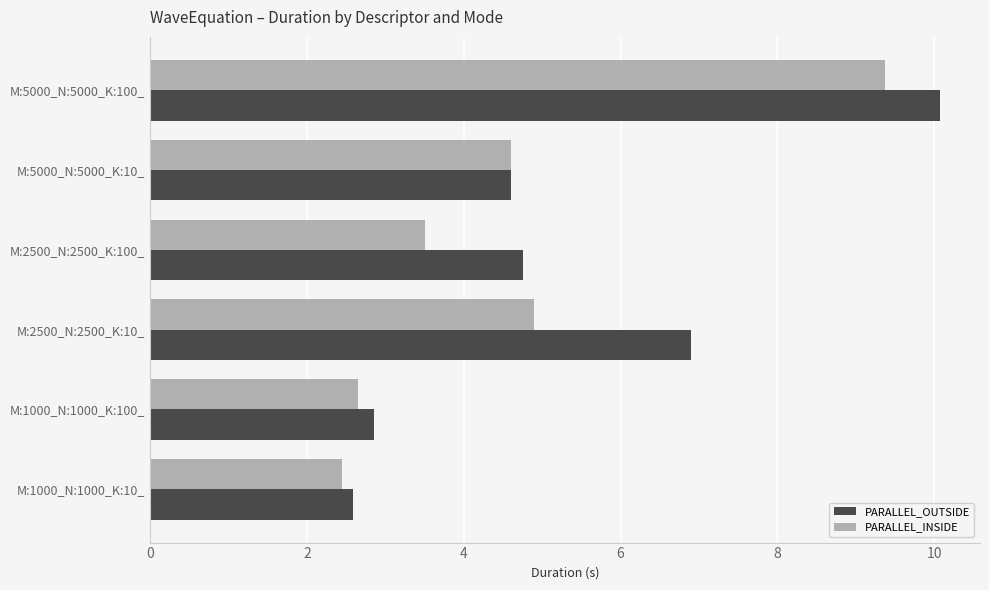

How many data points does each series have?

6